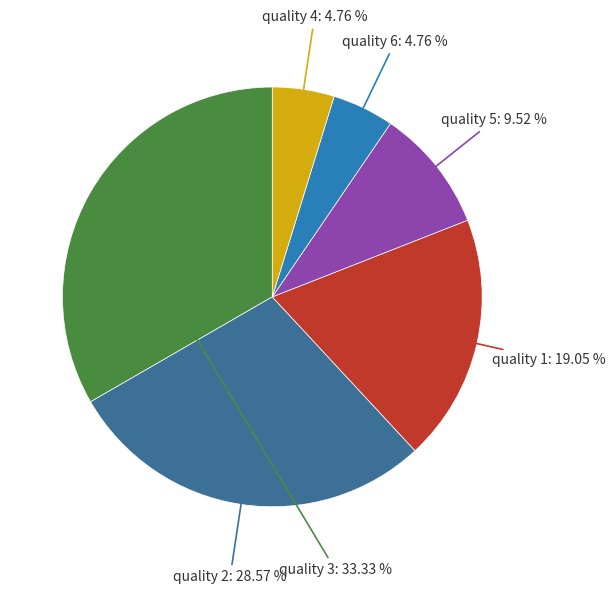

To the nearest percent, what is the difference between the quality 3 and quality 1 slice percentages?

14%